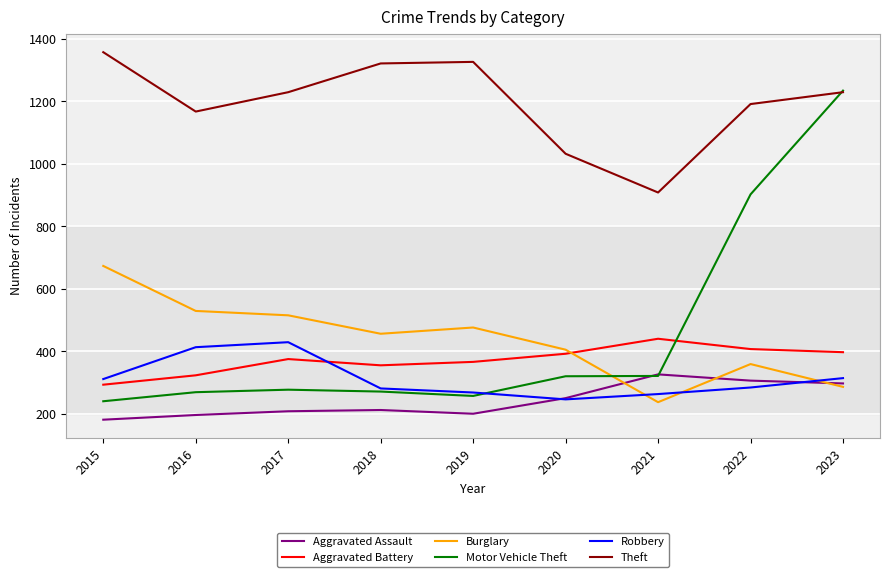

Is it true that Robbery equals 415 at 2023?

False